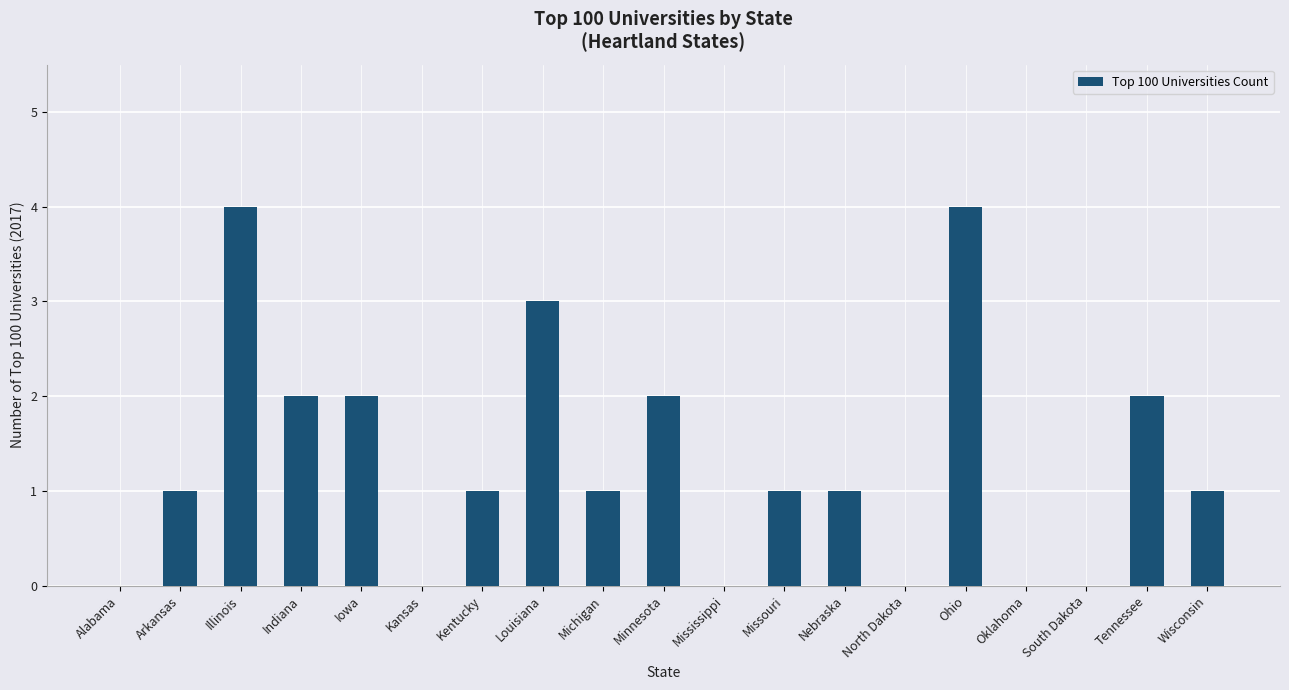

Reading left to right, what are all the values shown in this chart?

Alabama=0	Arkansas=1	Illinois=4	Indiana=2	Iowa=2	Kansas=0	Kentucky=1	Louisiana=3	Michigan=1	Minnesota=2	Mississippi=0	Missouri=1	Nebraska=1	North Dakota=0	Ohio=4	Oklahoma=0	South Dakota=0	Tennessee=2	Wisconsin=1